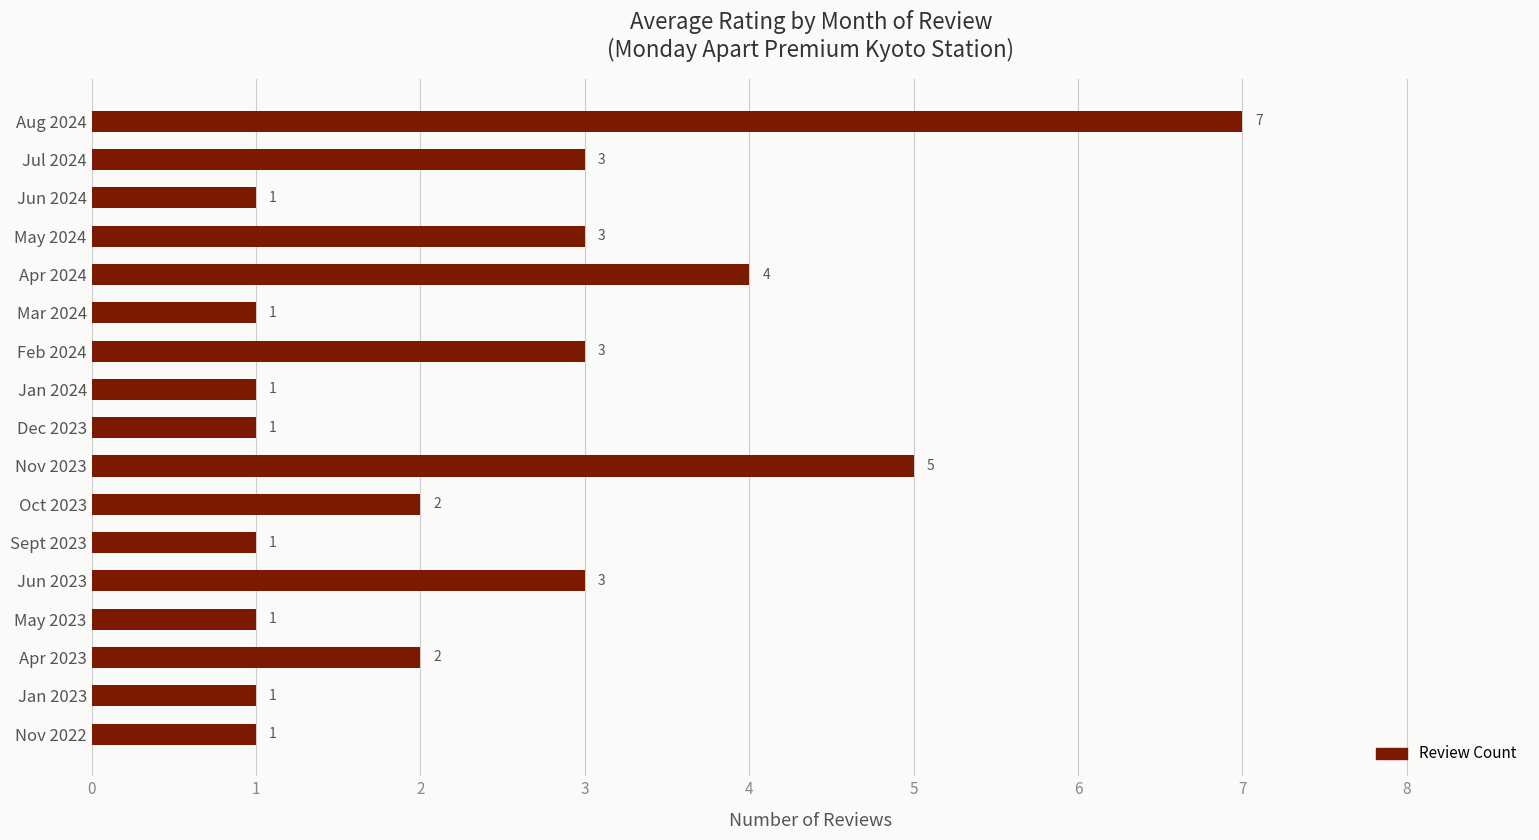

How many series are shown in this chart?

1